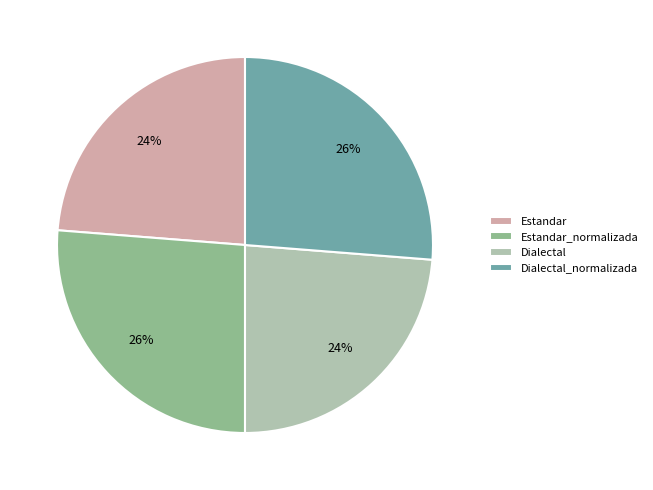

Is there any slice that represents more than half of the pie?

No